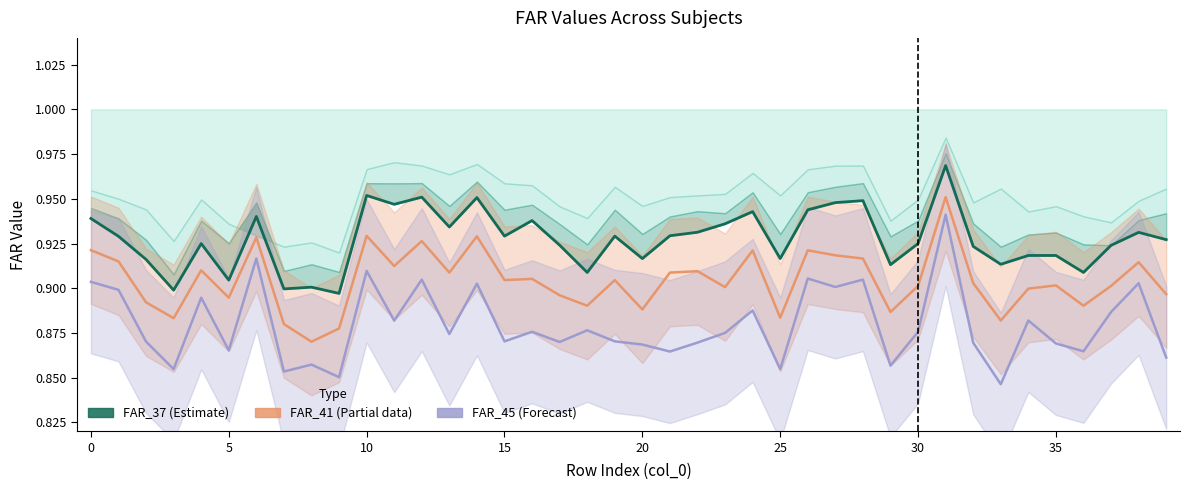

What is the sum of the FAR_45 (Forecast) values at 24 and 35?

1.7